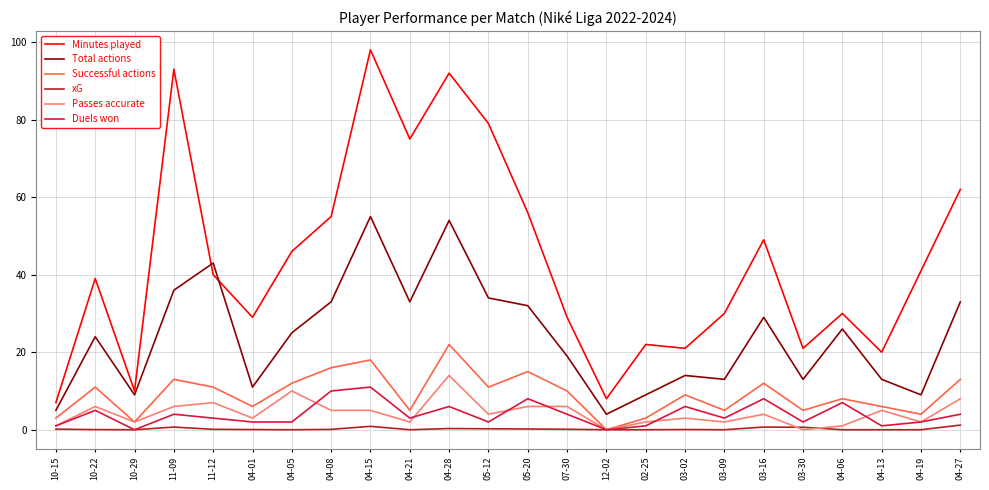

What is the maximum value shown in the chart?

98.0